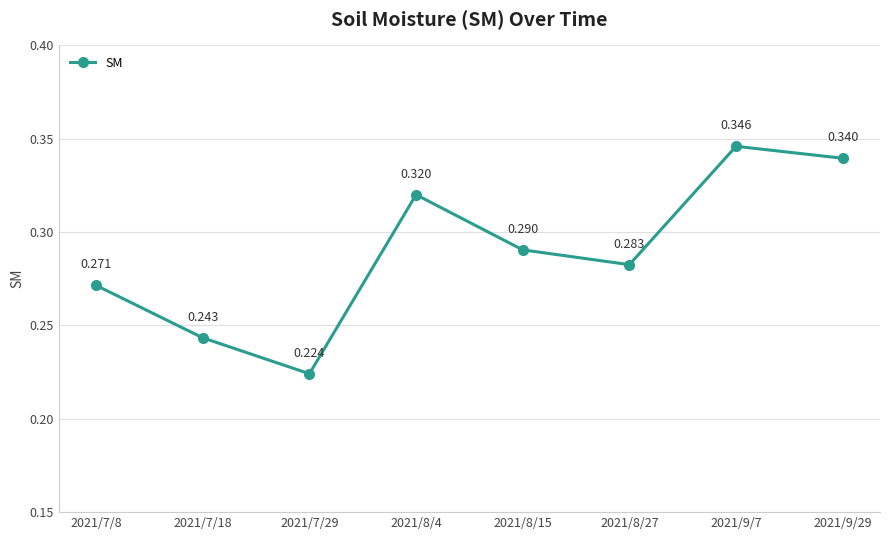

Rank the categories by value from lowest to highest.

2021/7/29, 2021/7/18, 2021/7/8, 2021/8/27, 2021/8/15, 2021/8/4, 2021/9/29, 2021/9/7